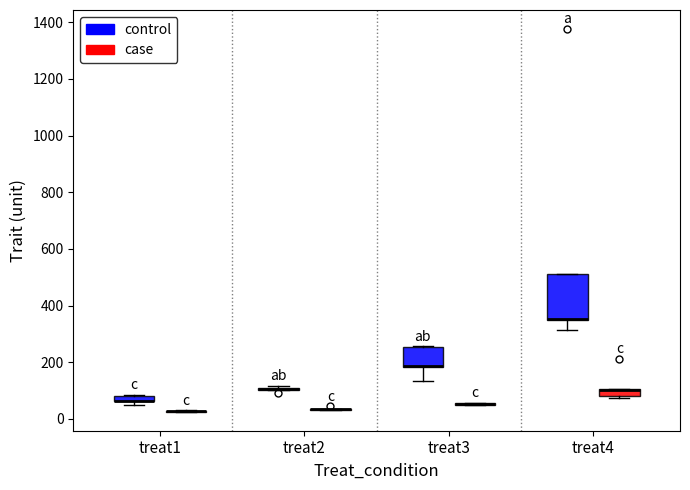

Comparing the boxes themselves (not the whiskers), which one is the tallest?

treat4 (control)